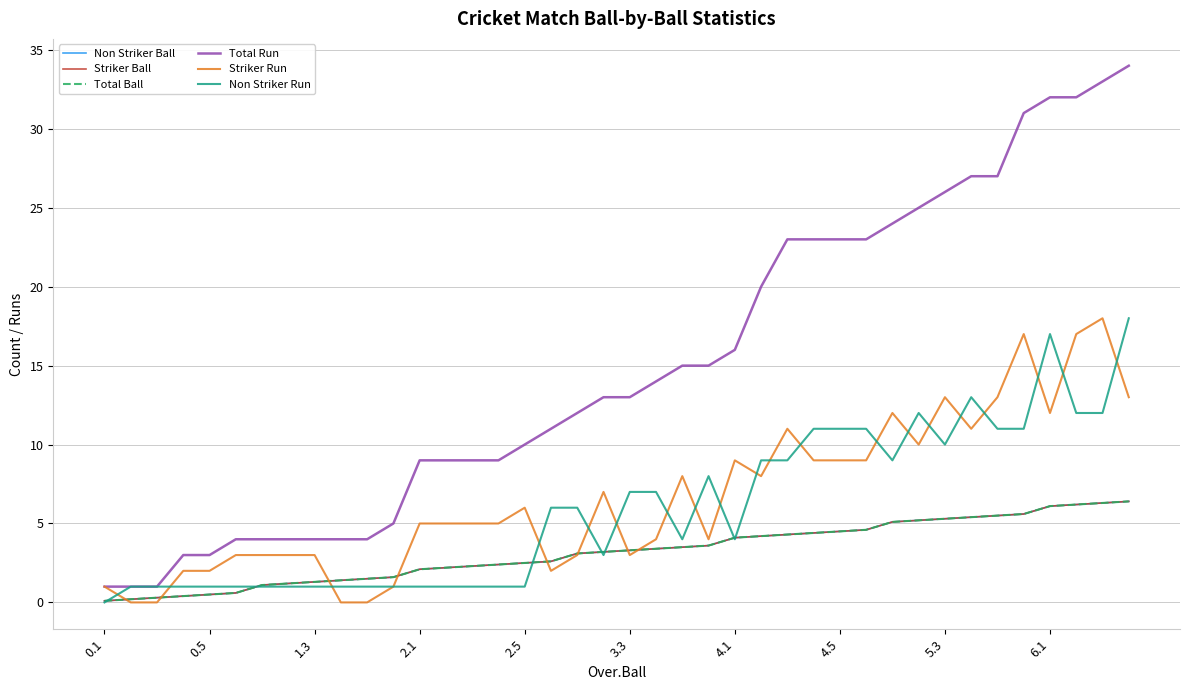

What is the difference between the maximum and minimum values in the Non Striker Ball series?

6.3